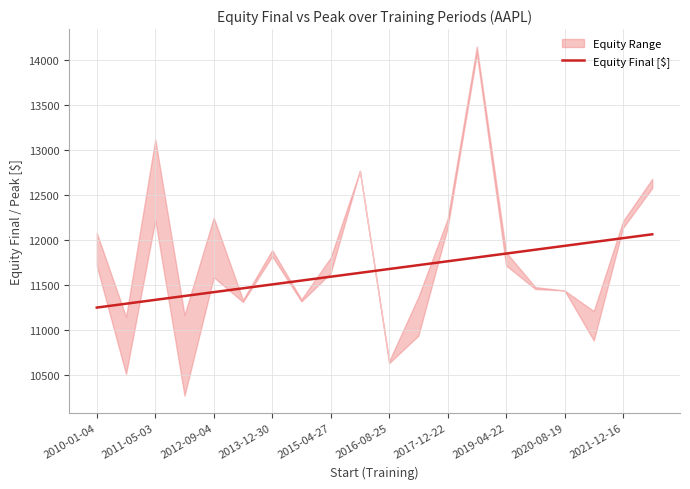

True or false: there are more than 0 points higher than both neighbors.

False